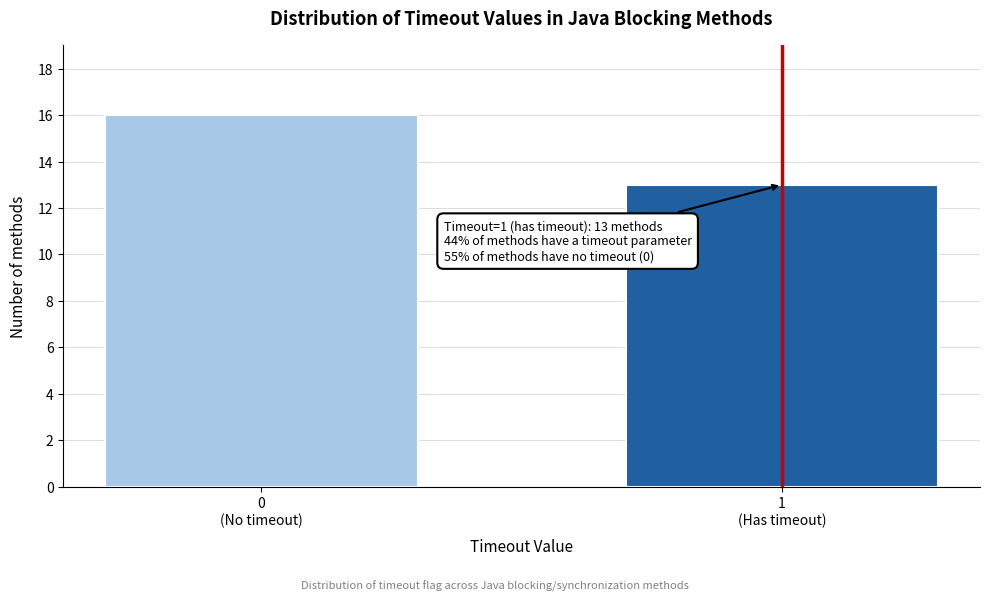

Reading left to right, list all the values displayed in this chart.

16	13